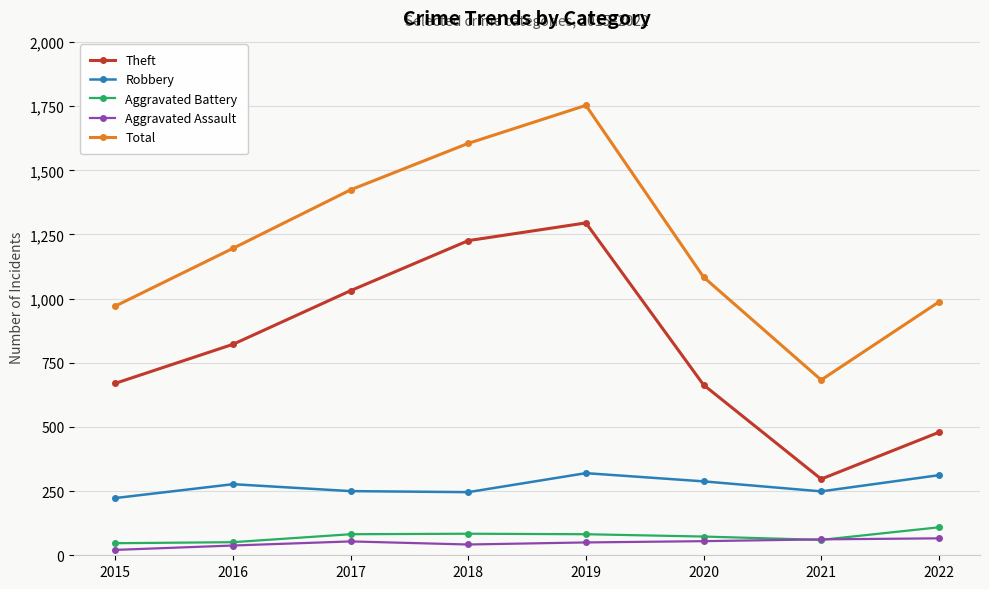

Where is Total nearest to the value 1218?

2016